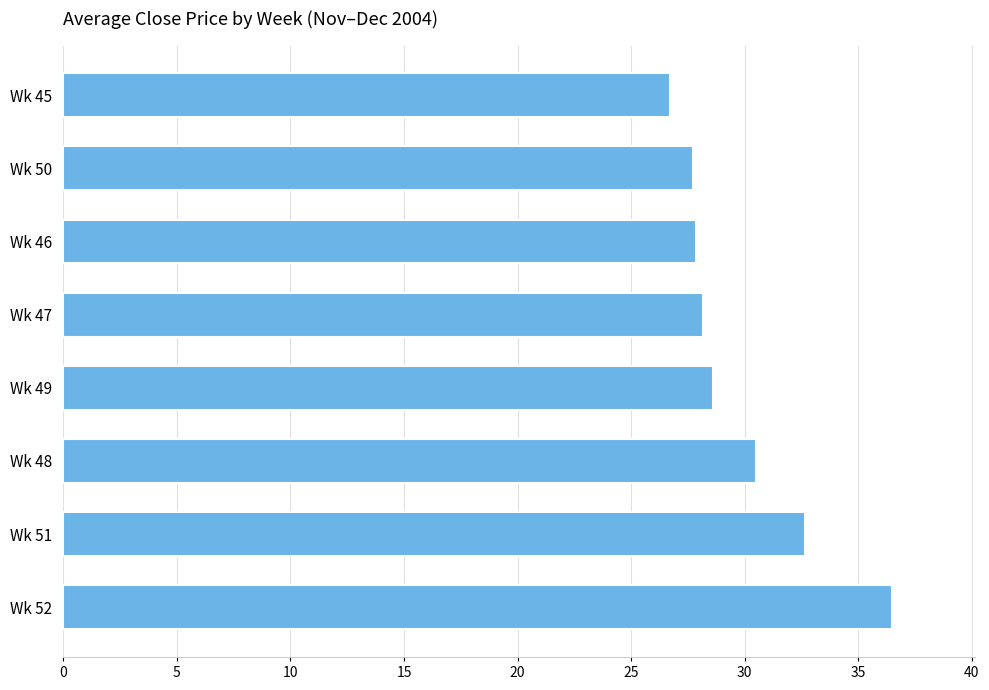

Where is the data nearest to the value 31?

Wk 48